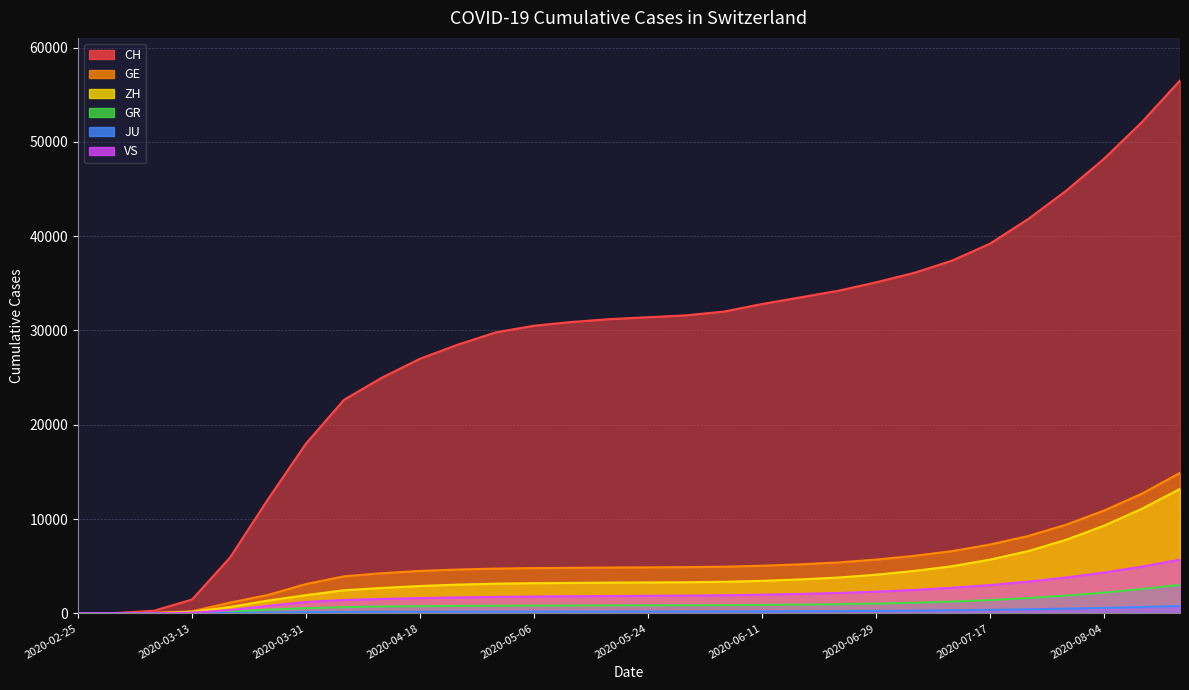

How many values in GE are above zero?

29